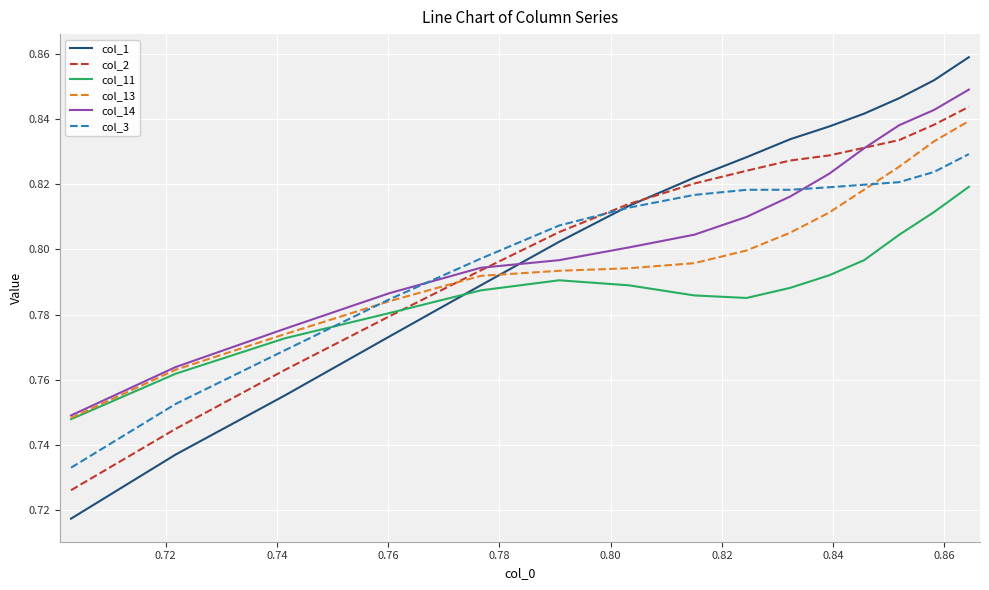

Which series has the widest spread of values?

col_1